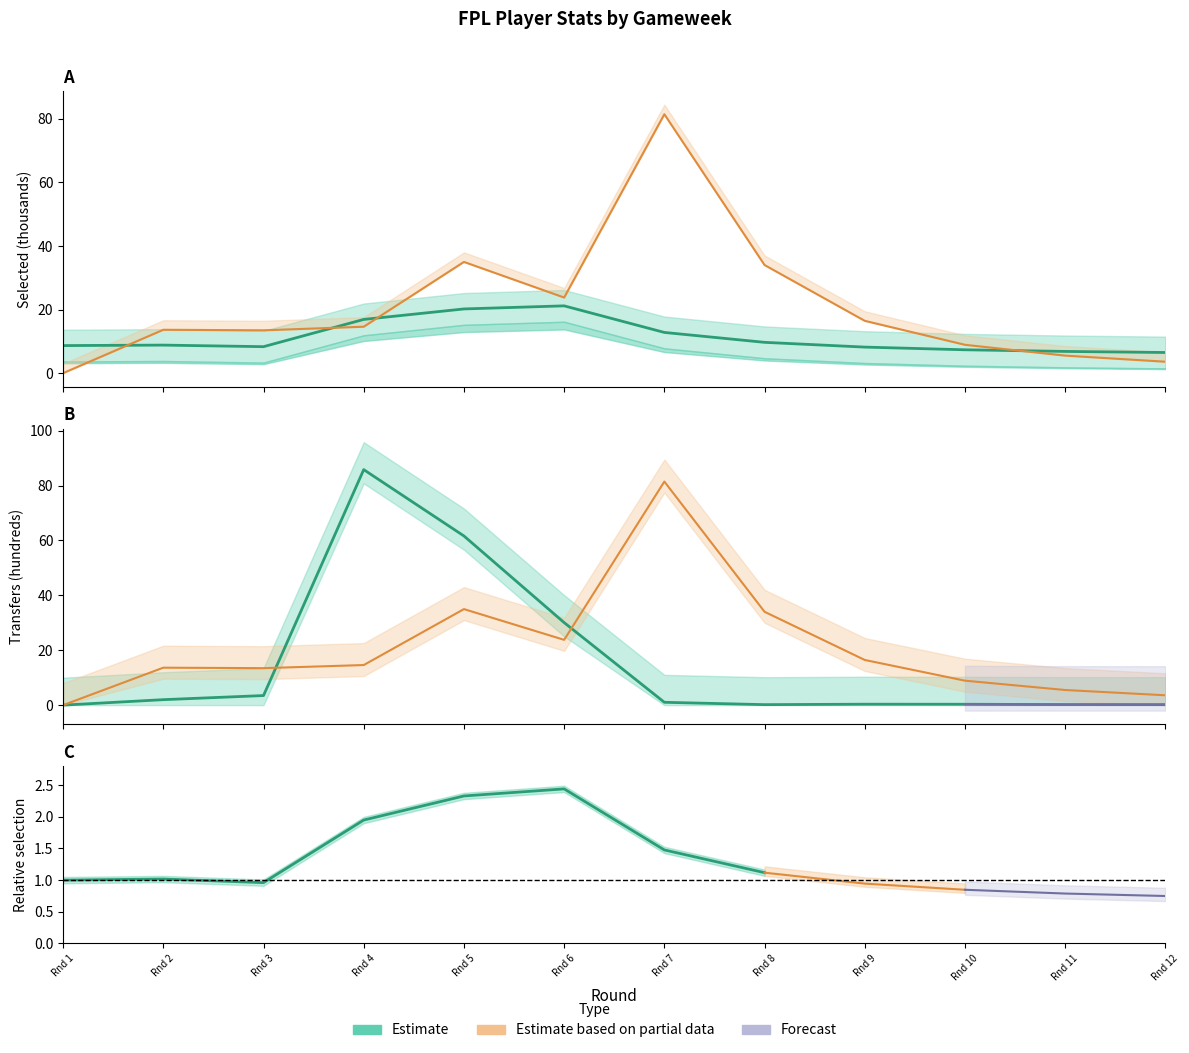

The selected series shows 6.8 at Rnd 11. True or false?

True